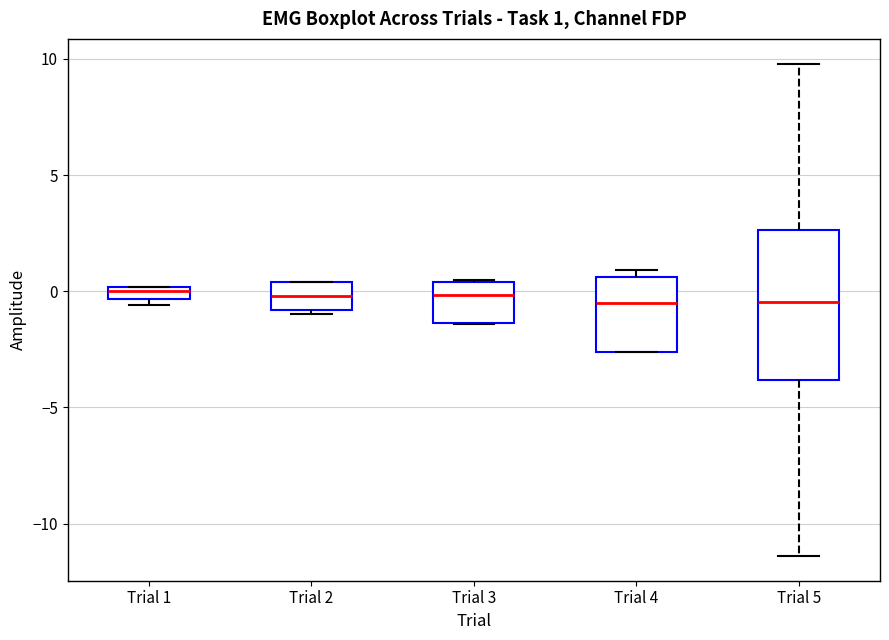

Which box is the tallest, from its lower edge to its upper edge?

Trial 5